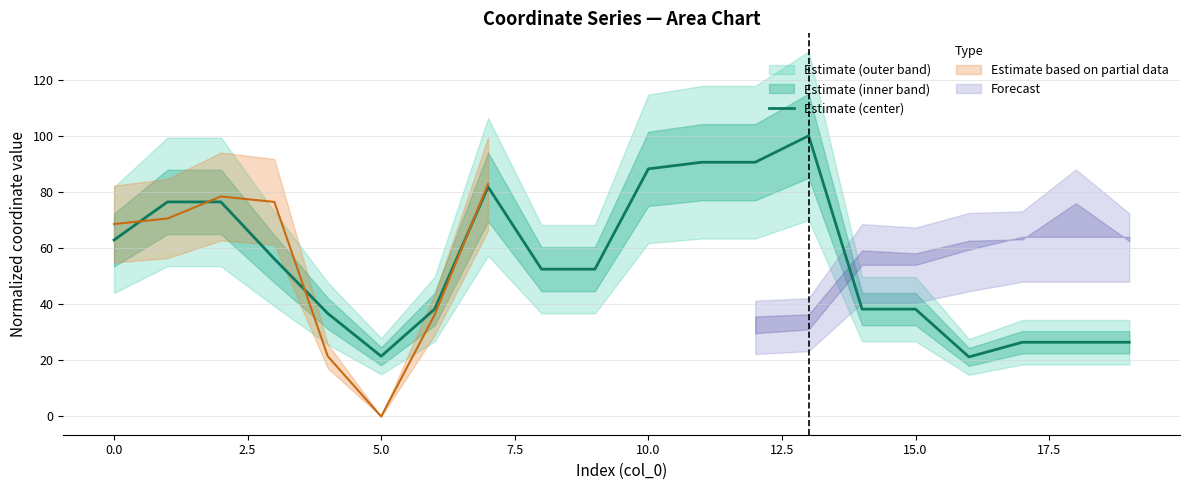

Which label corresponds to the largest value in the chart?

13